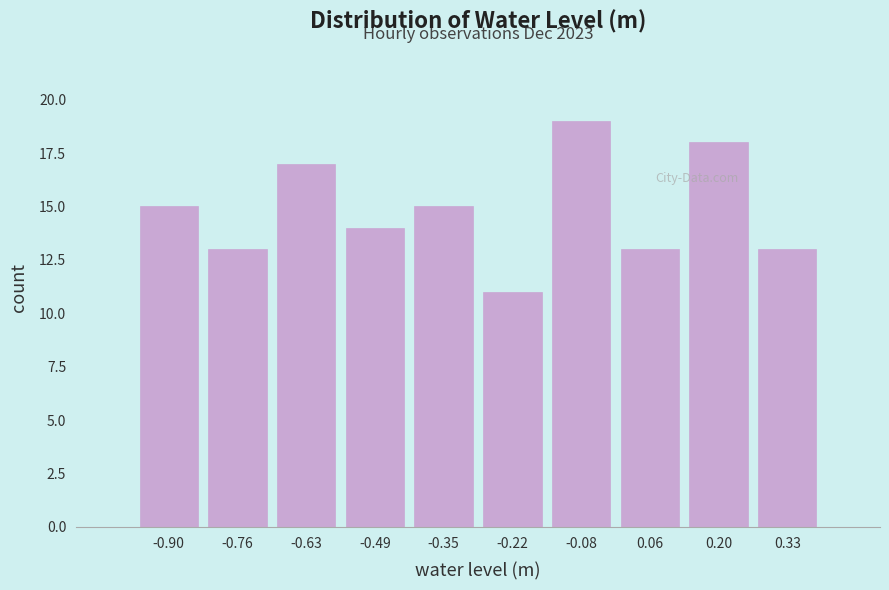

Reading right to left, transcribe all the data shown in this chart.

13	18	13	19	11	15	14	17	13	15